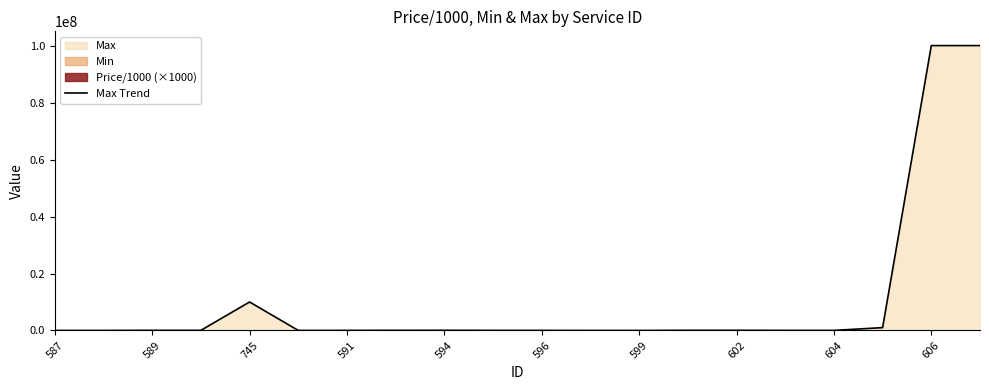

What is the ratio of the value at 19 to the value at 12?

10000.0